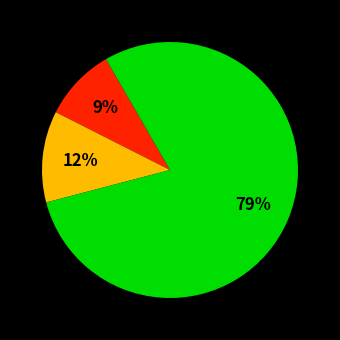

To the nearest percent, what is the average slice percentage?

33%